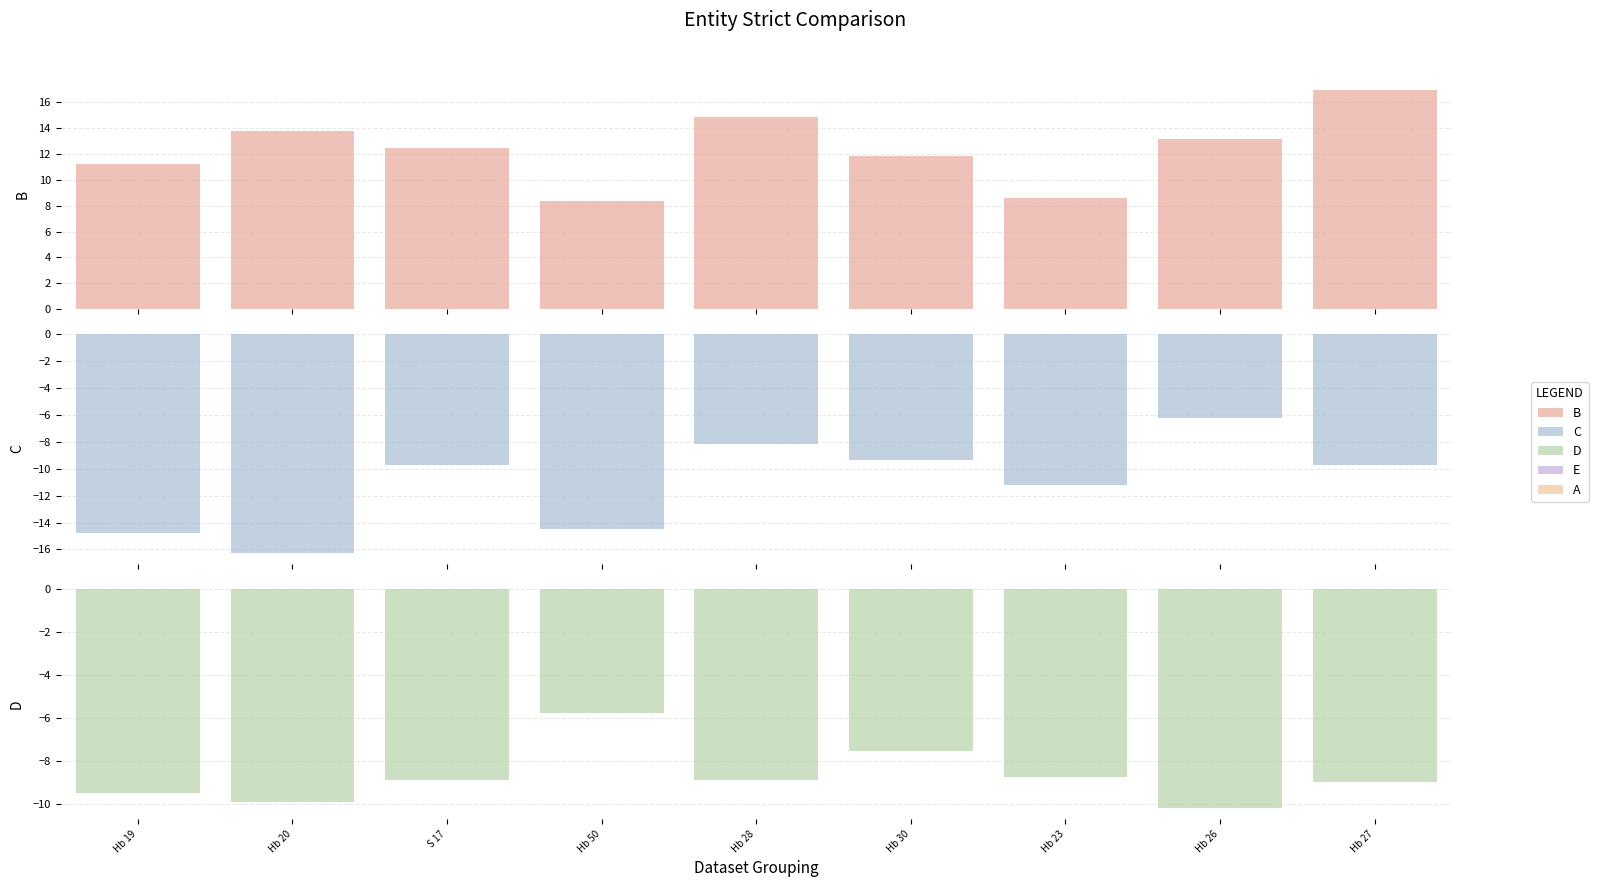

How many data points does each series have?

9